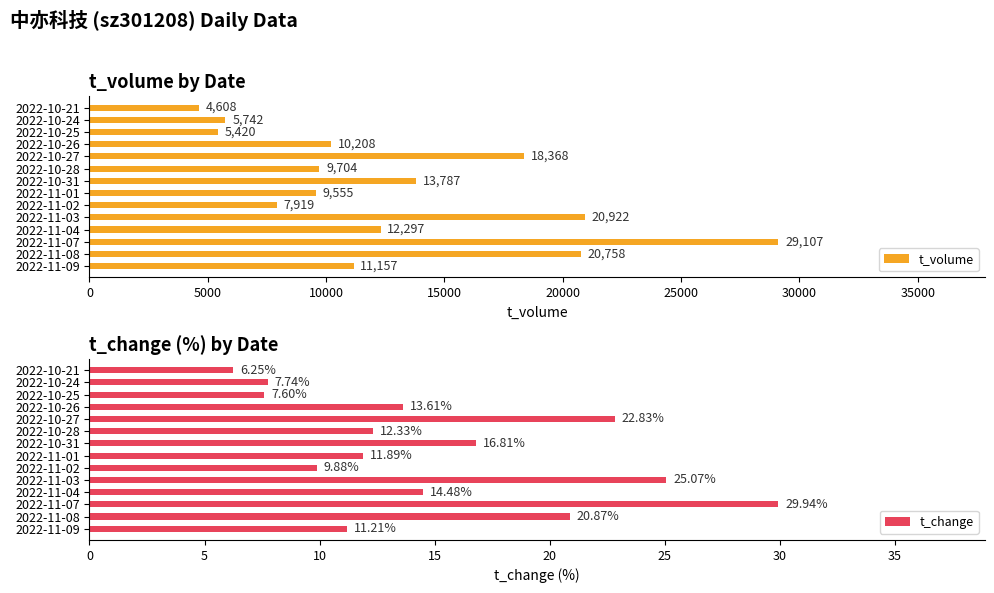

What value does the t_volume series have at 2022-10-26, to the nearest 50?

10200